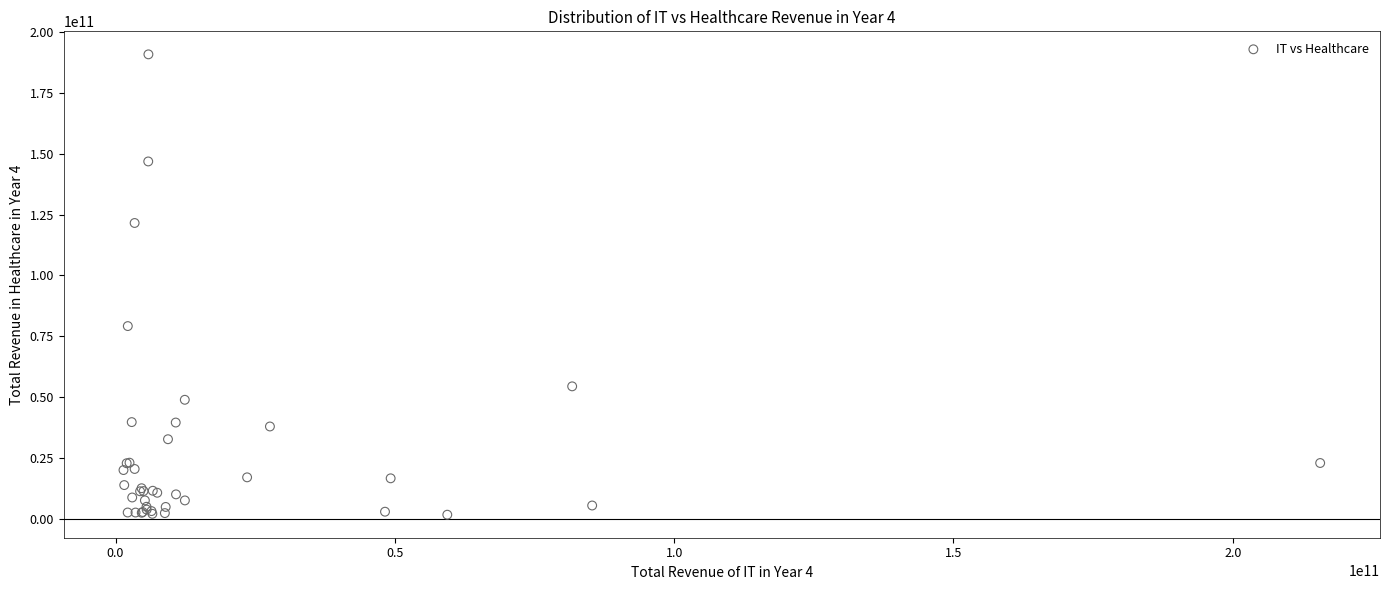

What Y value in the scatter plot is closest to 96242946000?

79156500000